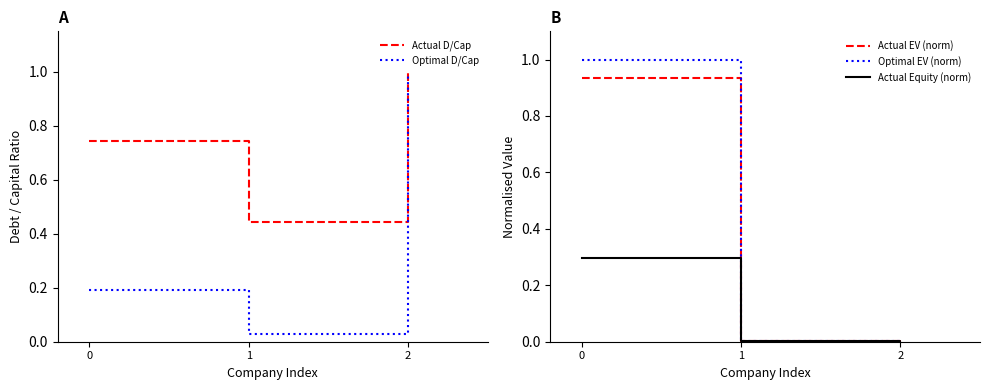

What is the greatest value displayed?

1.0